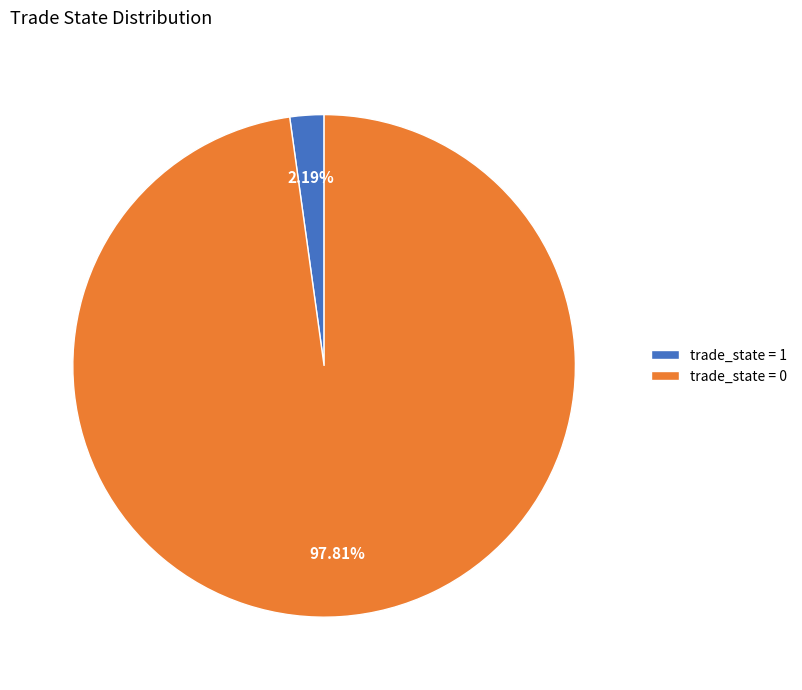

Does trade_state = 1 account for over 50% of the chart?

No